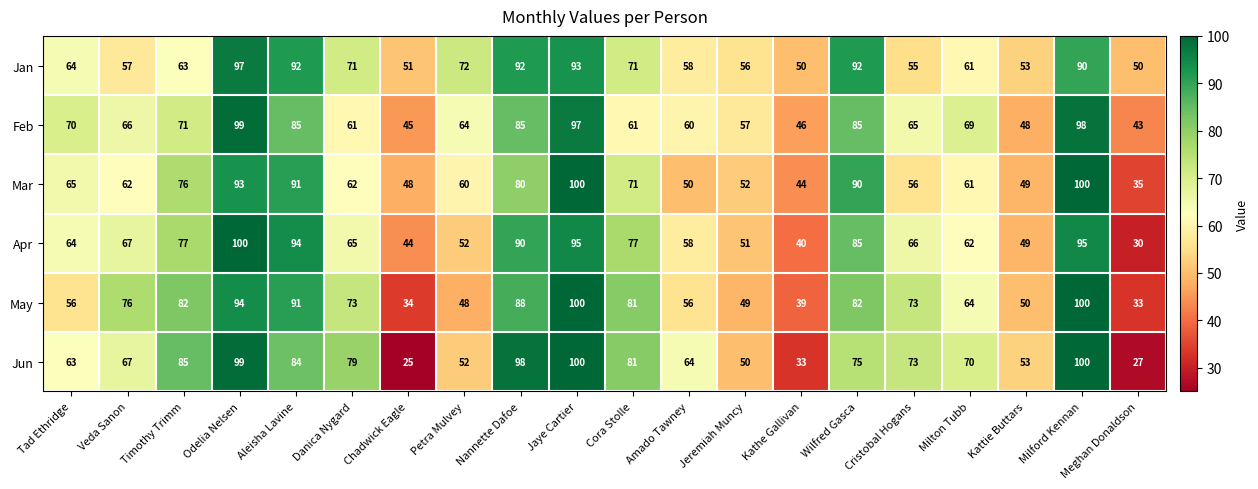

At Chadwick Eagle, list the series in order from largest to smallest.

Jan, Mar, Feb, Apr, May, Jun